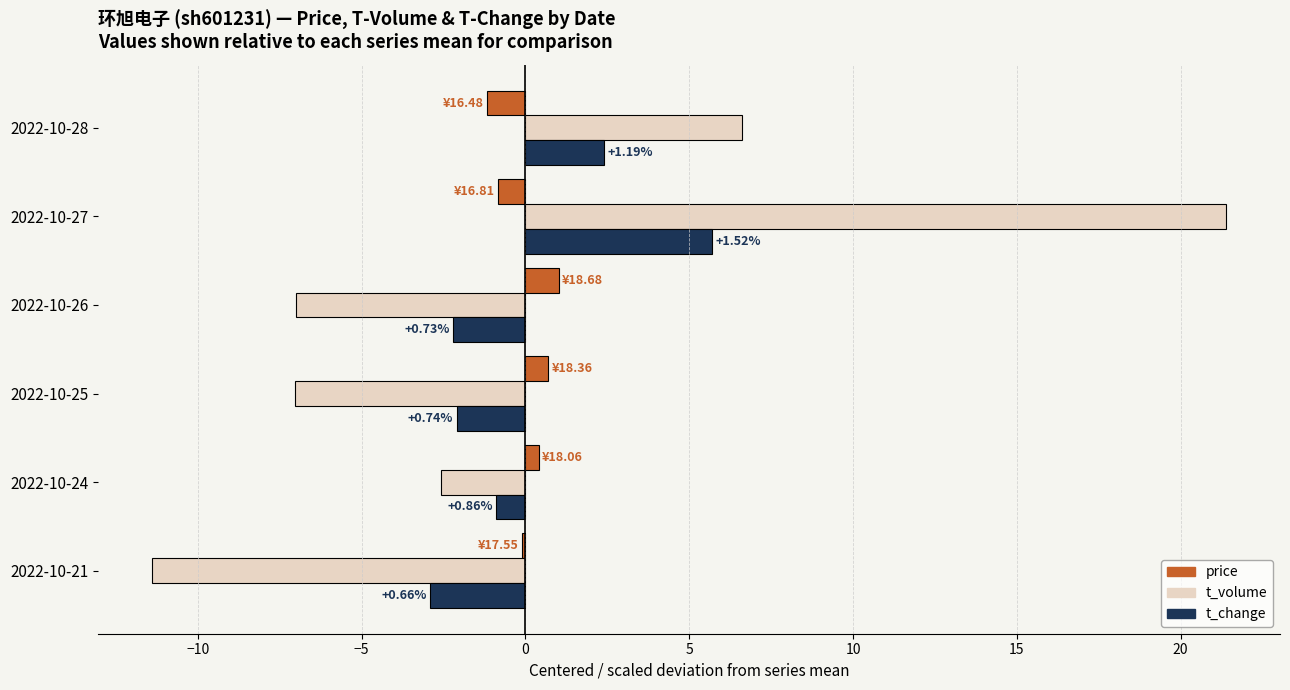

What is the total value across all series at 2022-10-26?

-8.2